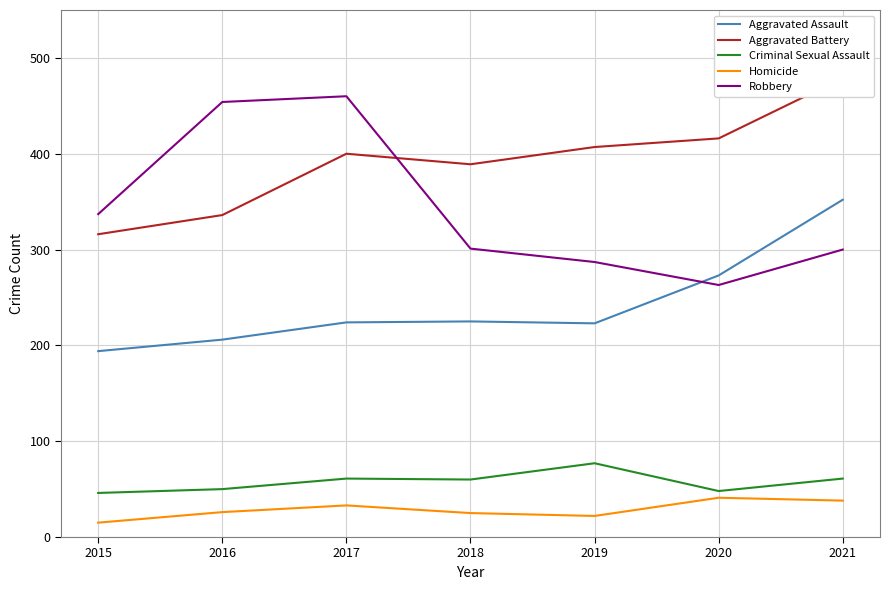

Where does the Homicide series first go above 26?

2017